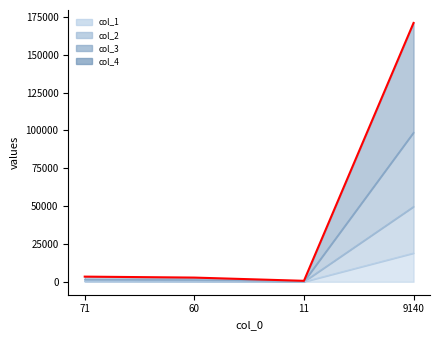

How many lines are shown in the chart?

4